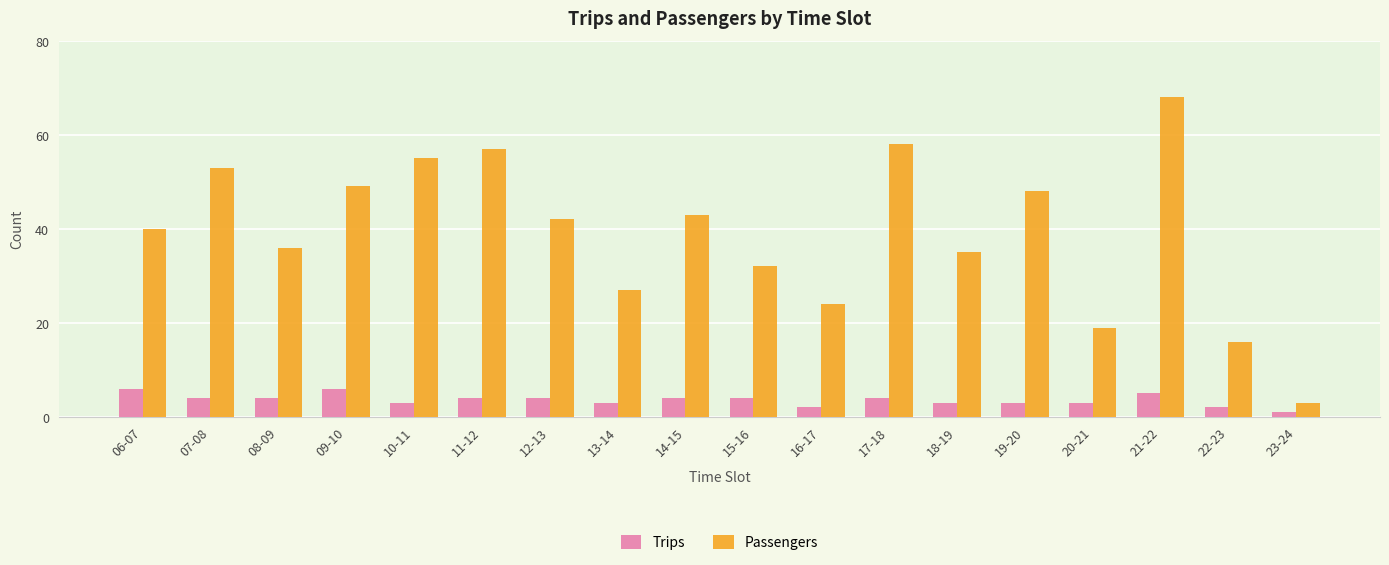

Where is Passengers nearest to the value 35?

18-19